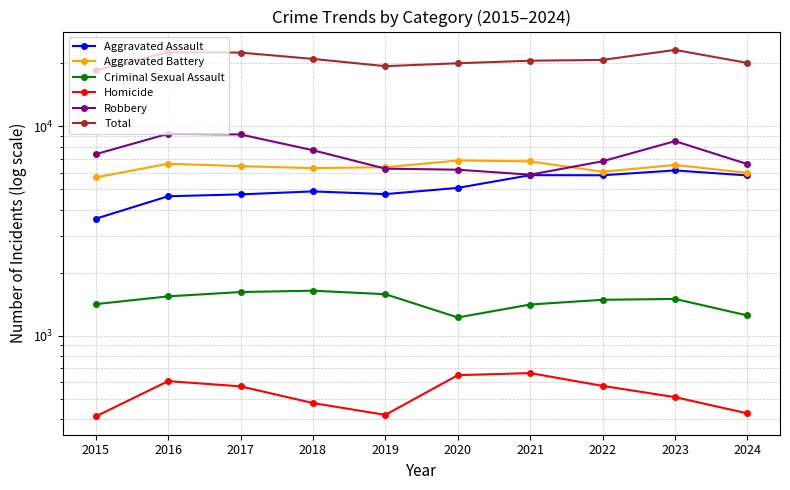

True or false: Criminal Sexual Assault and Homicide intersect in this chart.

False